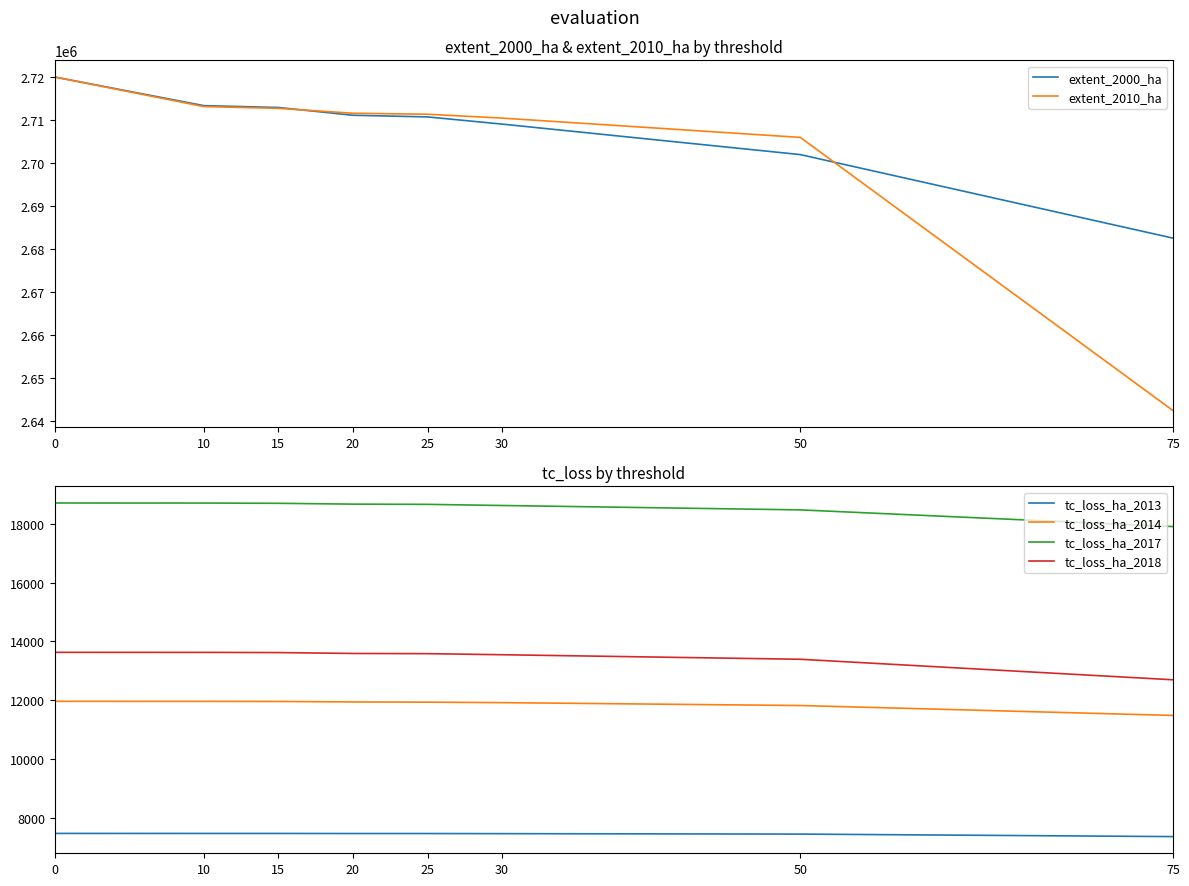

What is the maximum value shown in the chart?

2719910